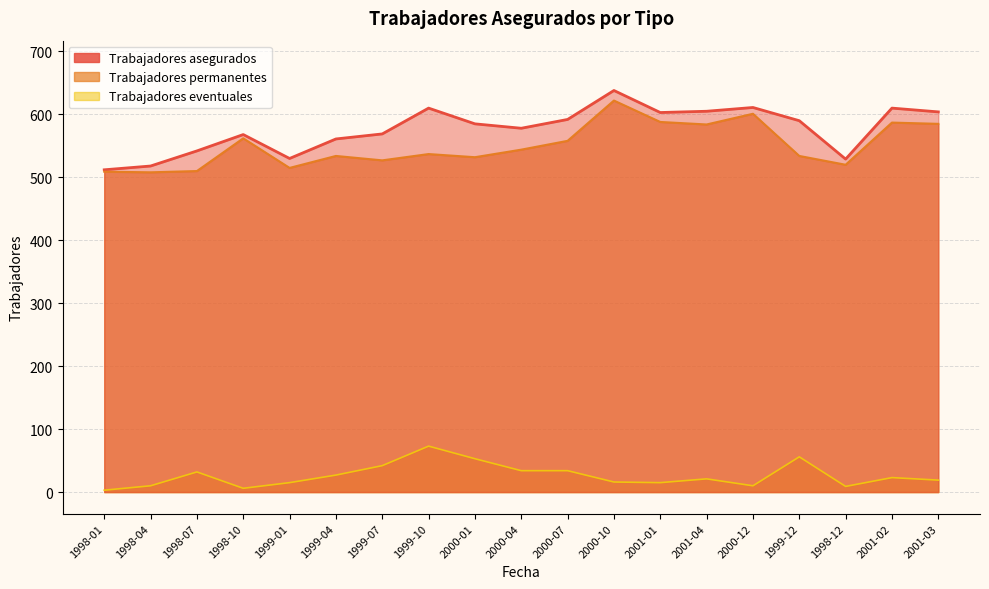

Does the chart display data point markers on the line(s)?

No